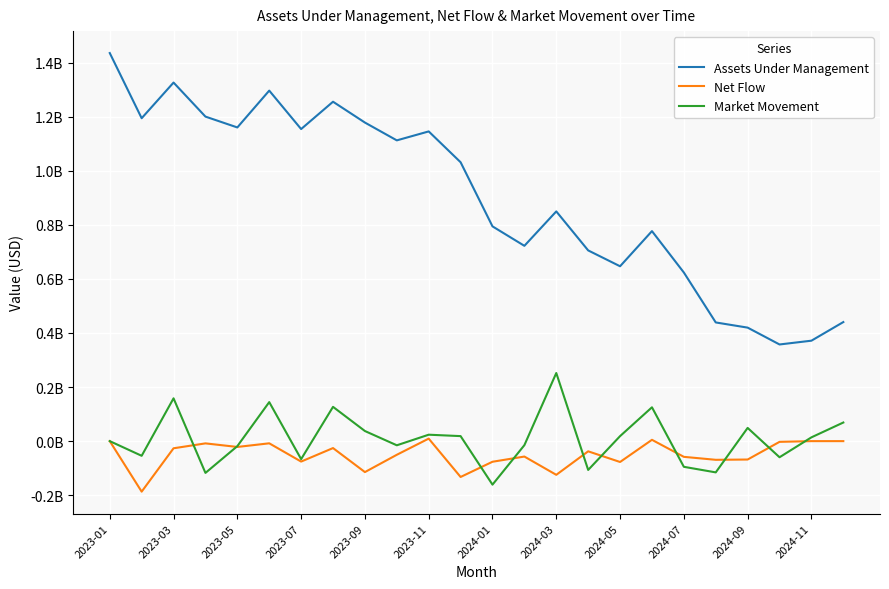

Does the chart have visible grid lines?

Yes